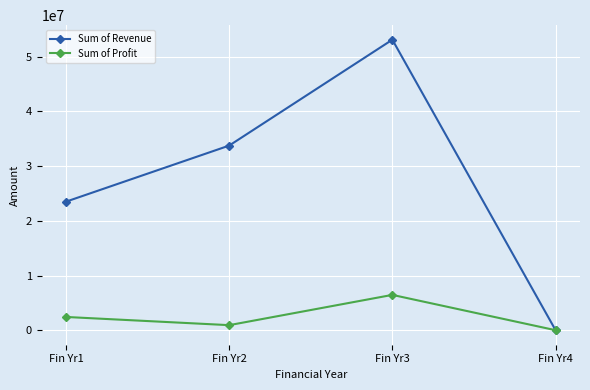

List the series in order of their overall mean, lowest first.

Sum of Profit, Sum of Revenue